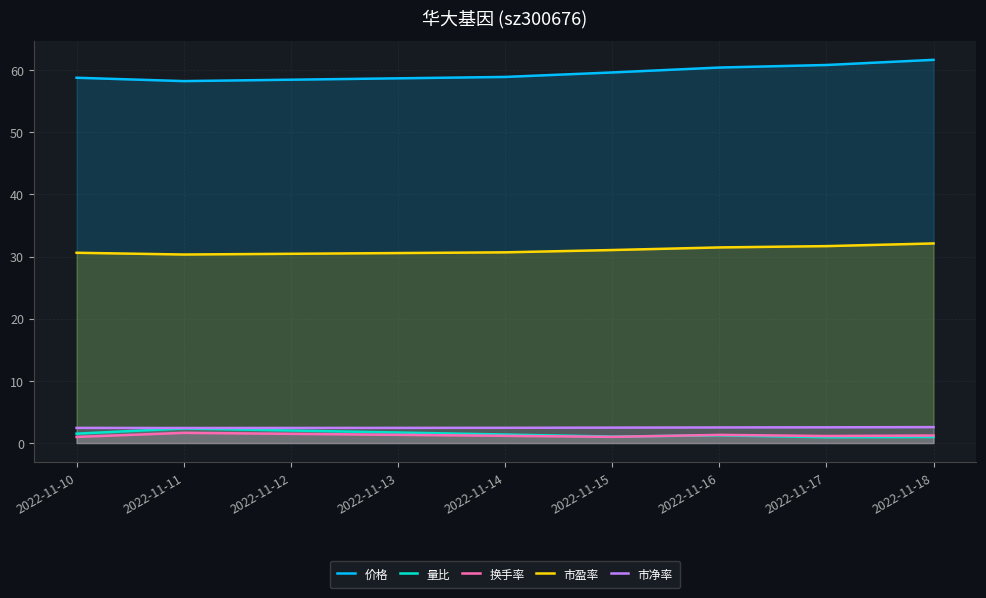

True or false: 价格 and 量比 cross at least once.

False